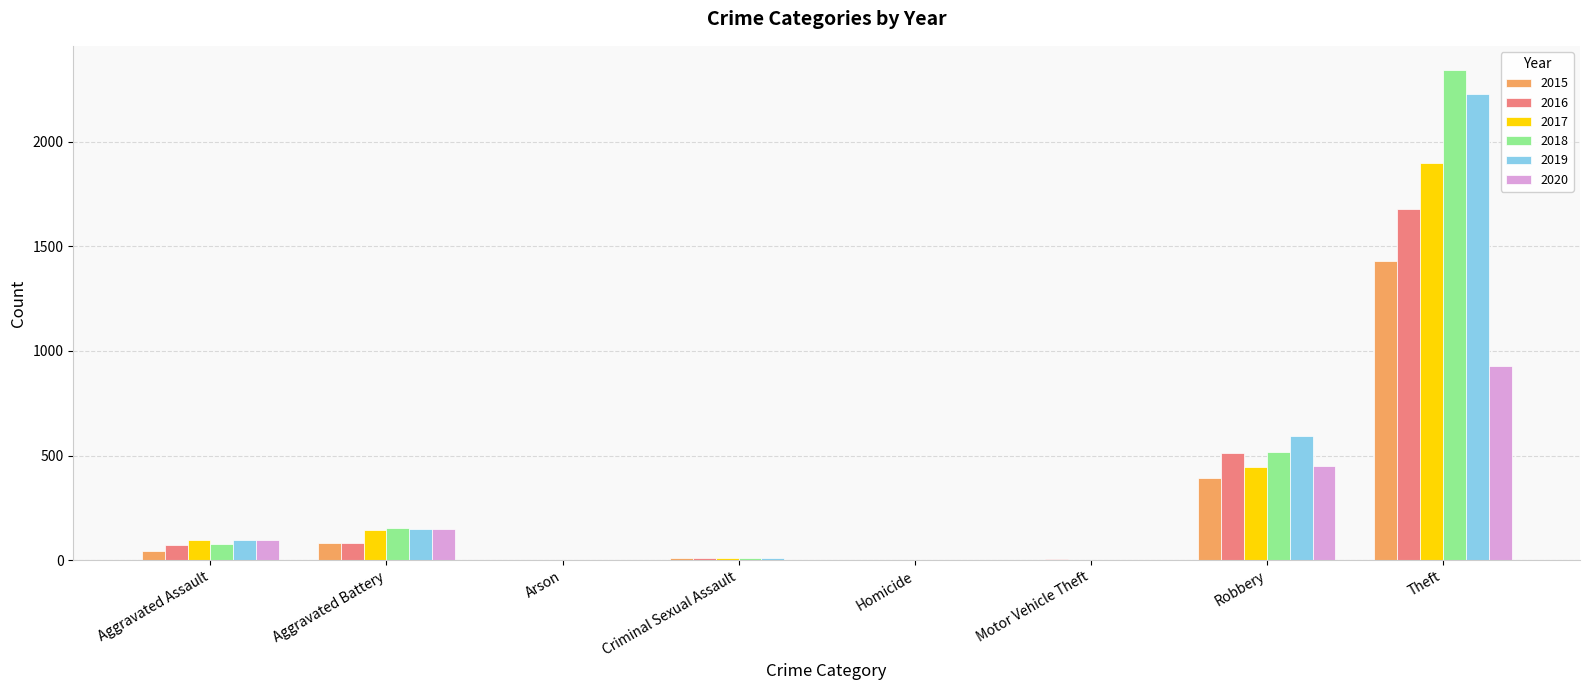

At which label is 2019 closest to 1115?

Robbery